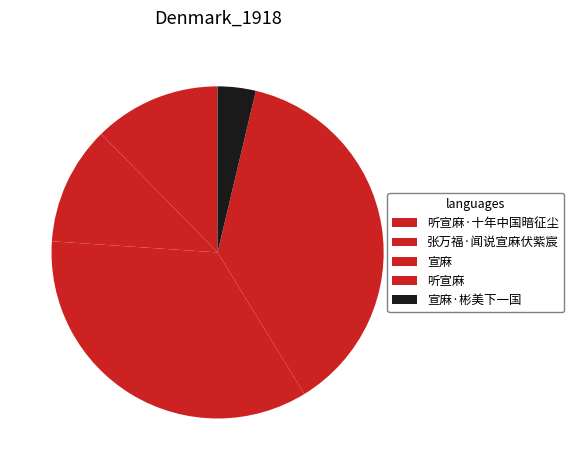

Count the number of slices in the pie.

5